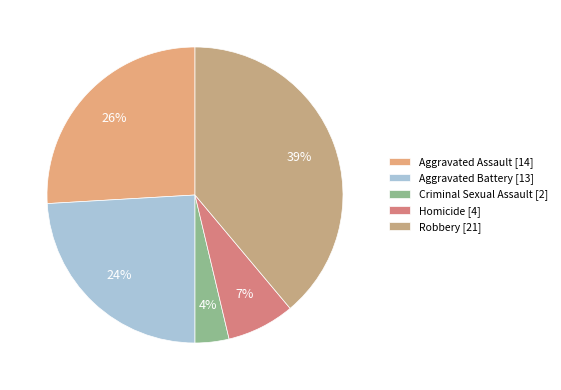

To the nearest percent, what portion does Robbery represent?

39%